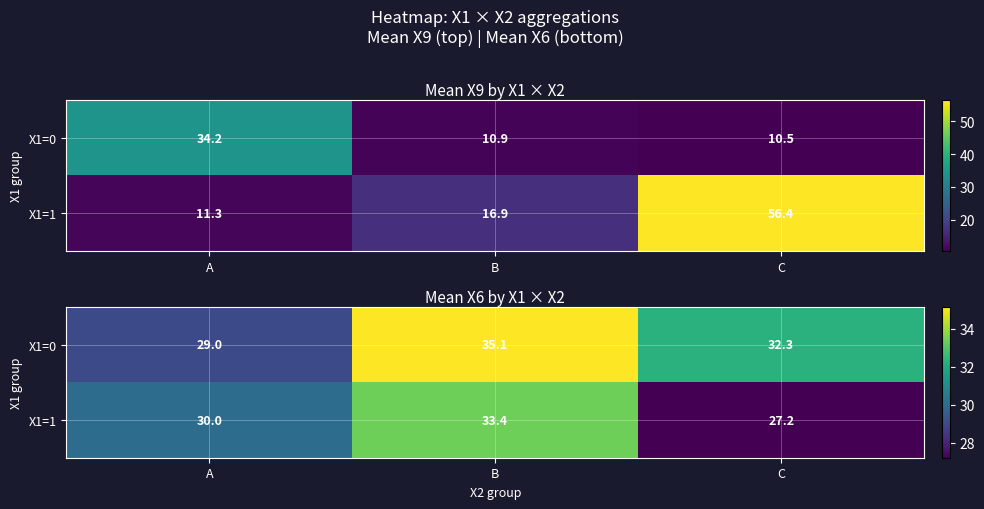

At which category is the sum across all series the highest?

B